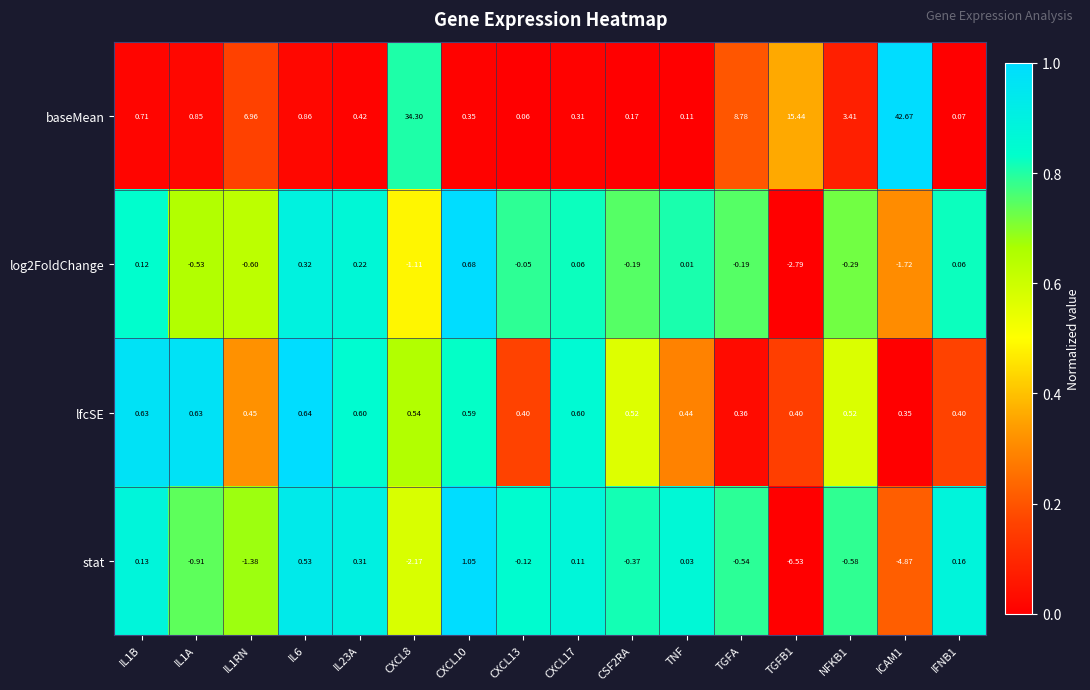

Which series has the largest total across all categories?

baseMean